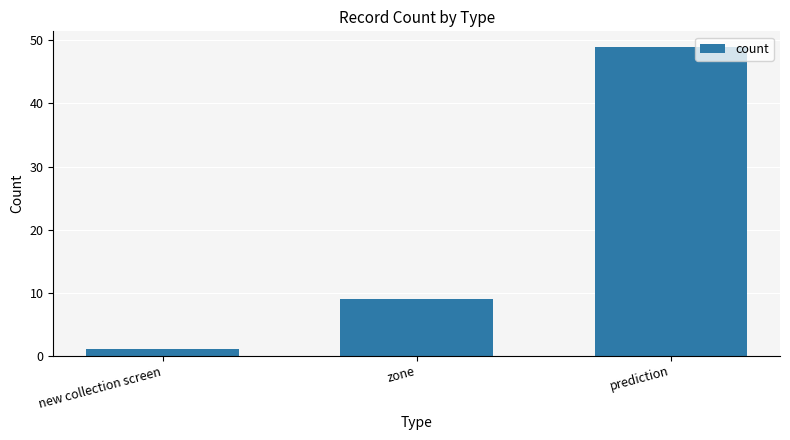

What is the change in value from new collection screen to prediction?

+48